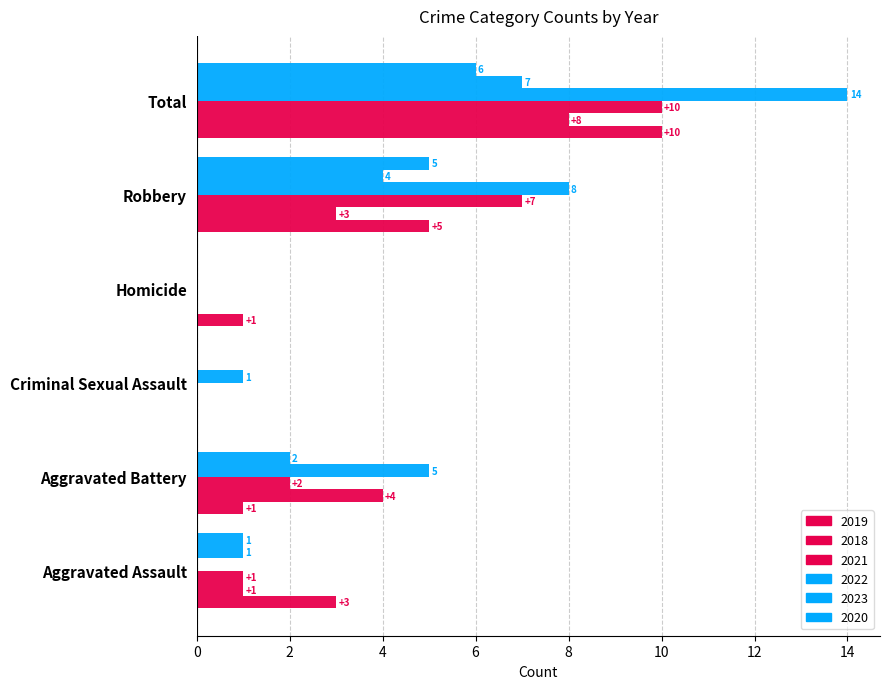

How many values in 2018 are above zero?

4